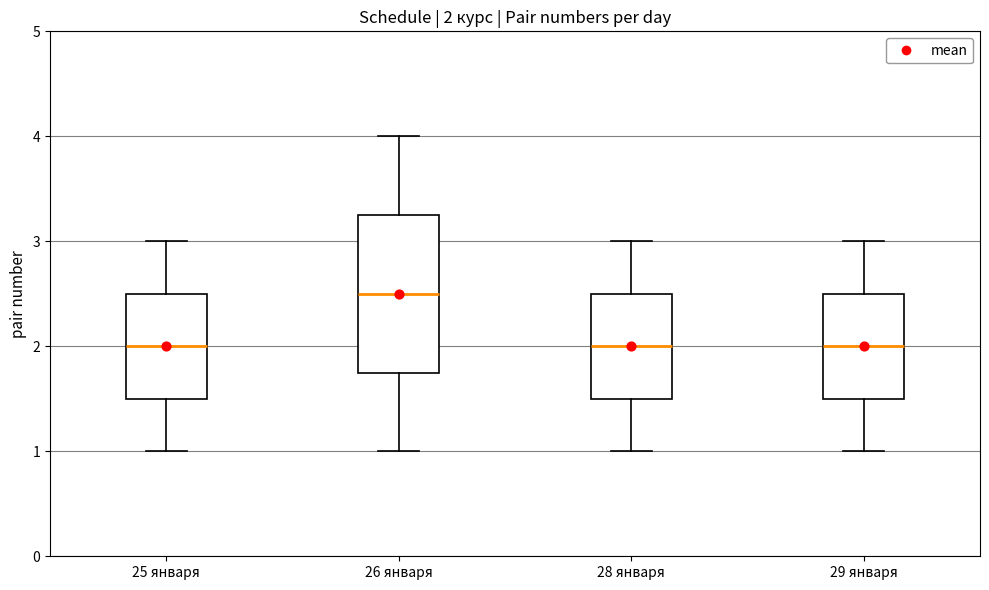

Comparing the boxes themselves (not the whiskers), which one is the tallest?

26 января